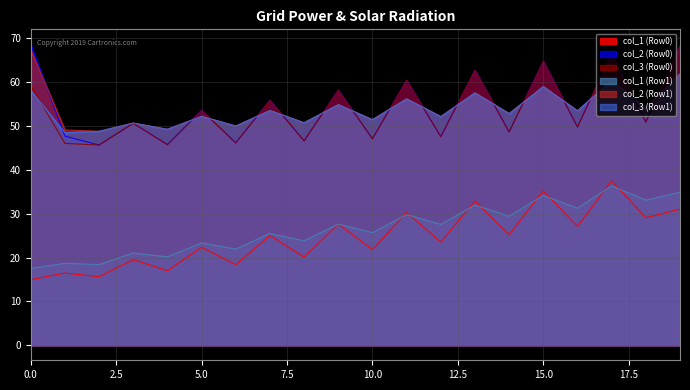

How many values in the col_2 (Row0) series exceed 50?

11